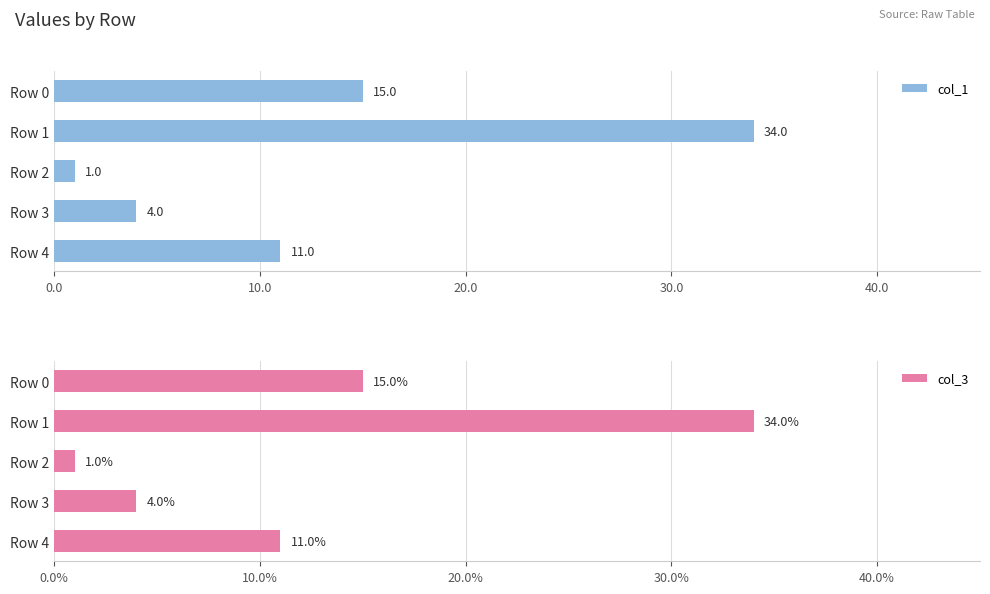

What is the average value of the col_1 series?

13